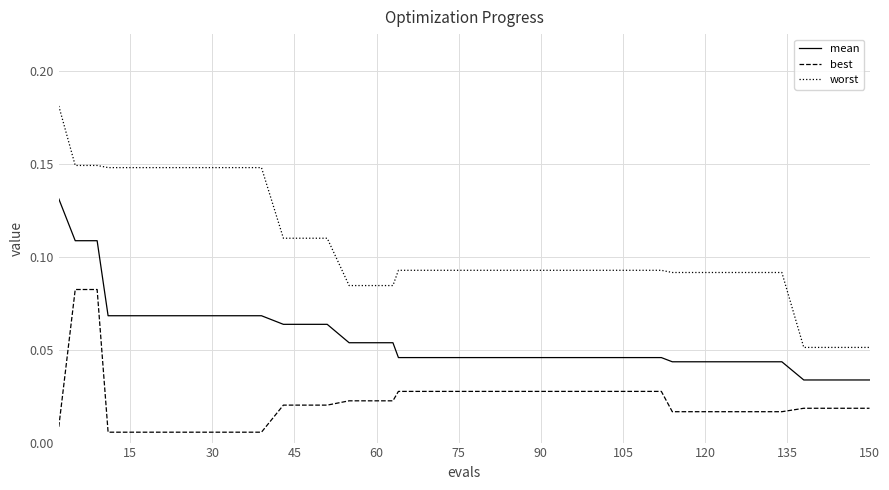

Rank the series by their maximum value, from lowest to highest.

best, mean, worst